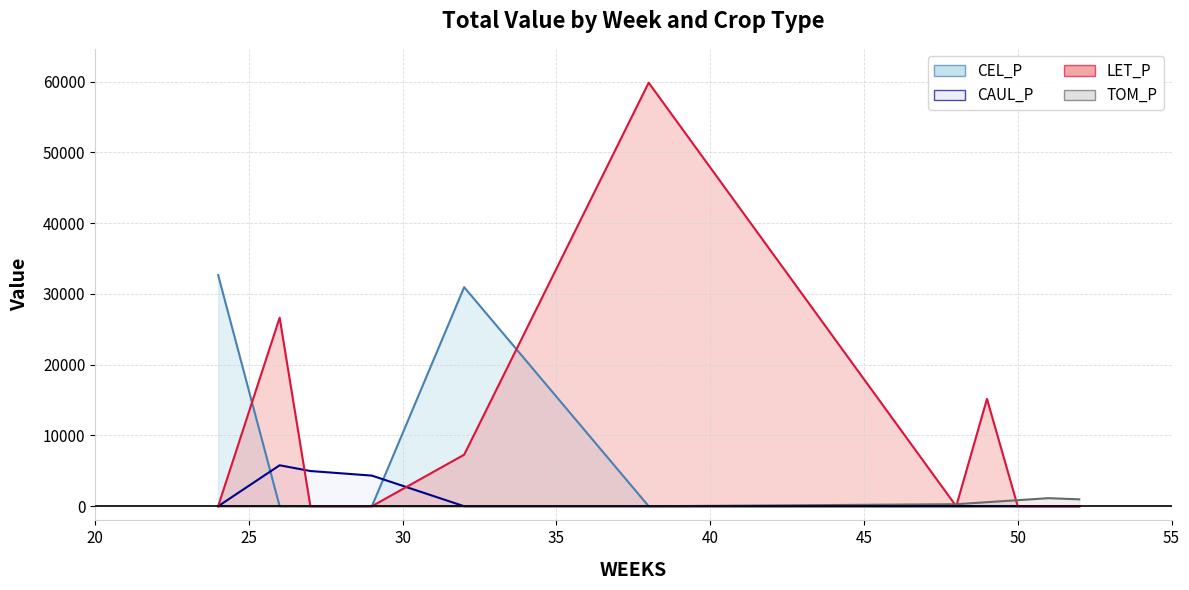

True or false: LET_P_line and CAUL_P_line intersect in this chart.

True